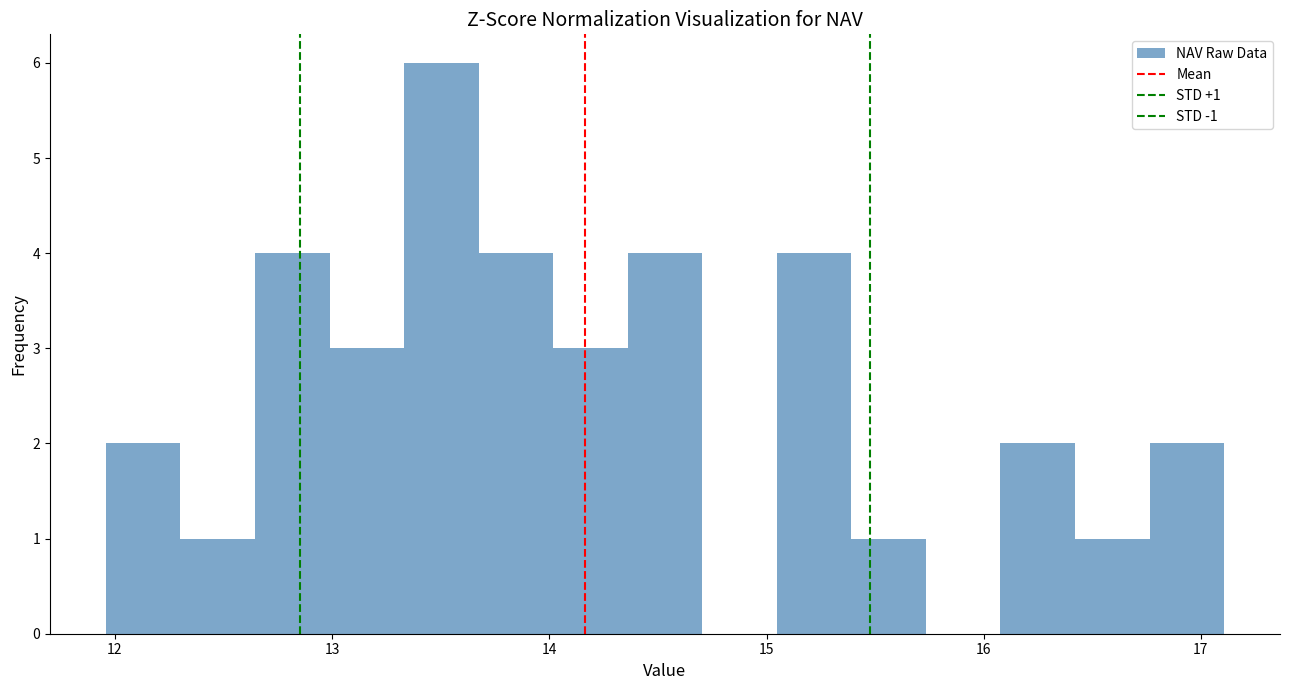

Around what value on the x-axis is the tallest bar? Give the approximate position of its centre, as read against the axis.

13.5